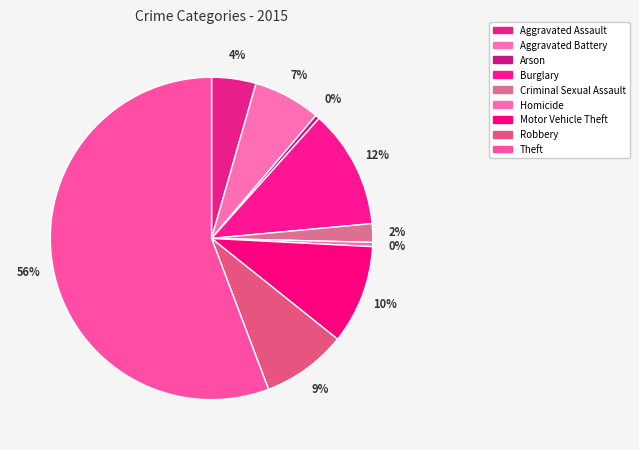

Is it true that Theft is 56% of the pie?

True